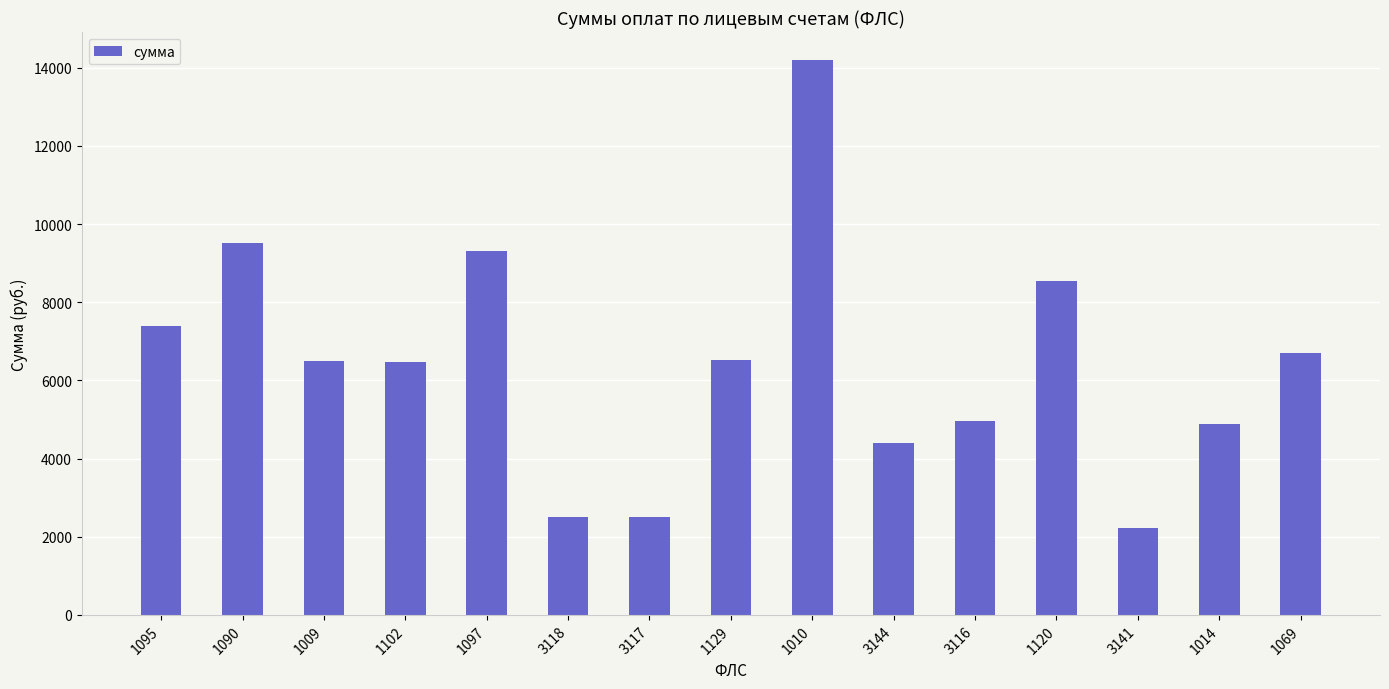

What is the average value?

6440.2